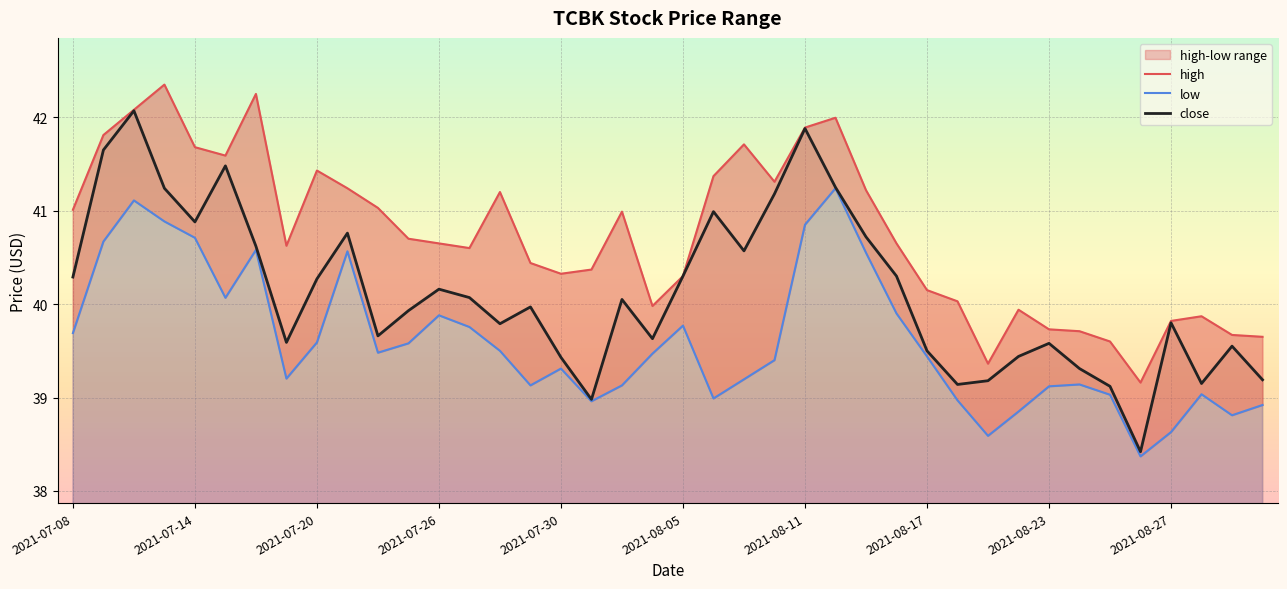

What is the difference between the highest and lowest values at 26?

0.7